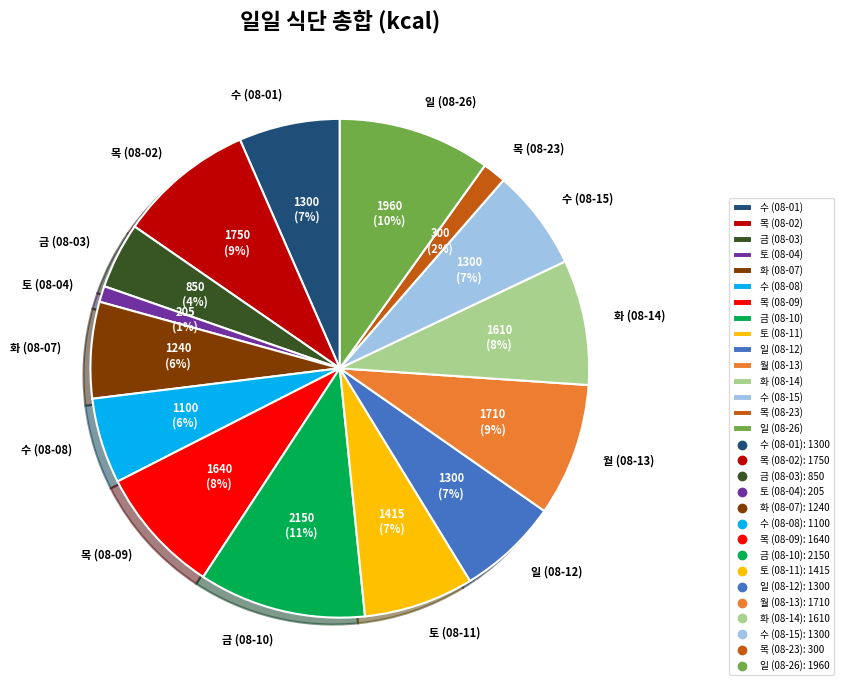

Which category has the biggest portion of the pie?

금 (08-10)